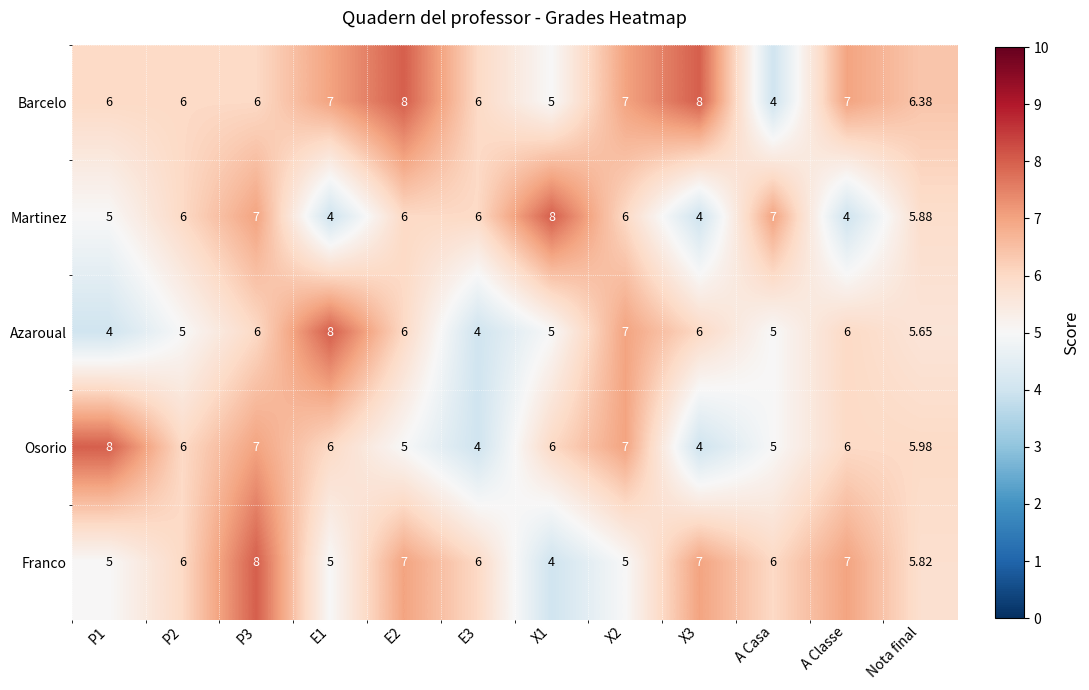

Between P3 and E3, which series saw the biggest shift?

Osorio